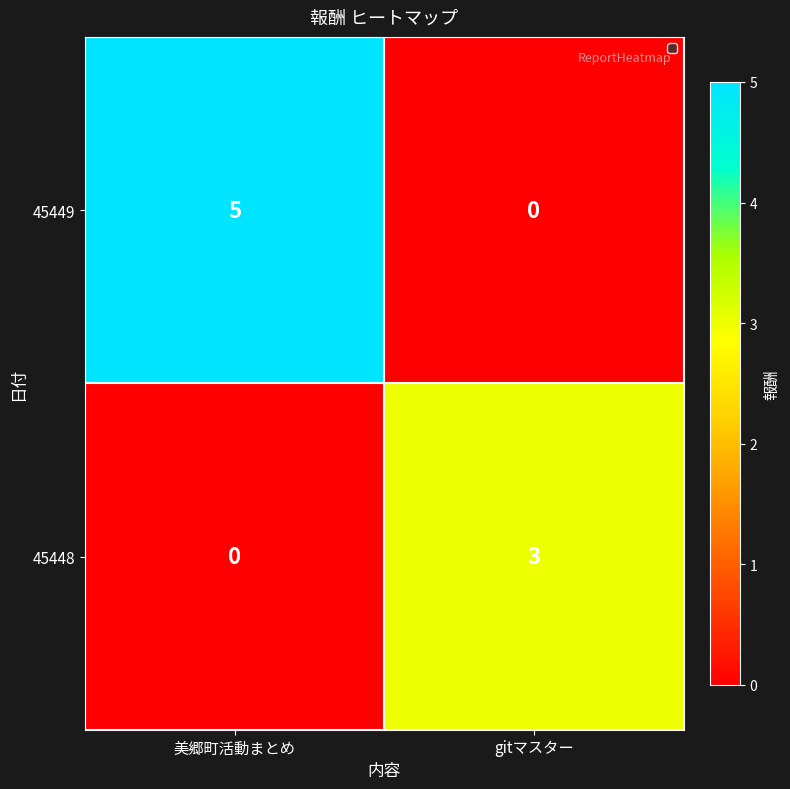

Between 美郷町活動まとめ and gitマスター, which series saw the biggest shift?

45449